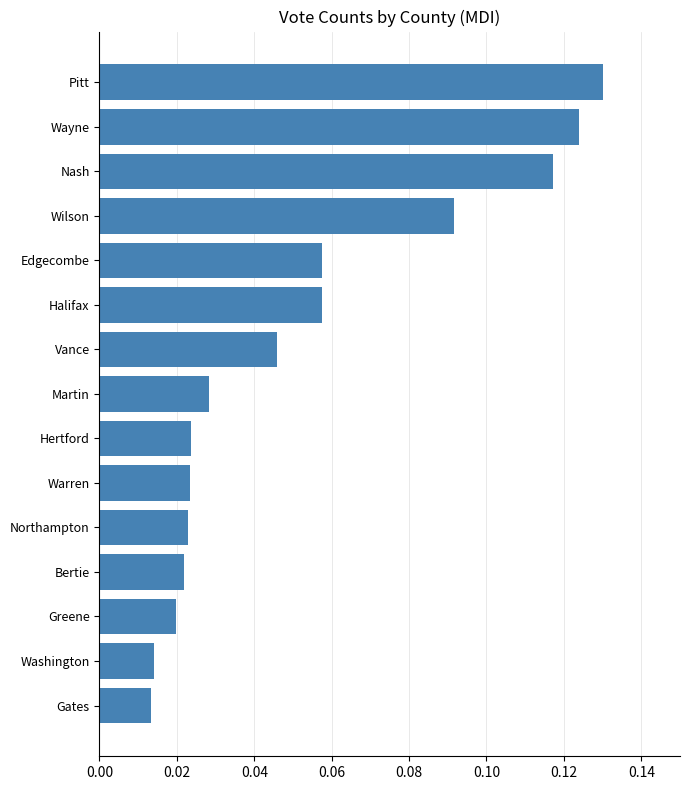

What is the sum of all values?

0.8